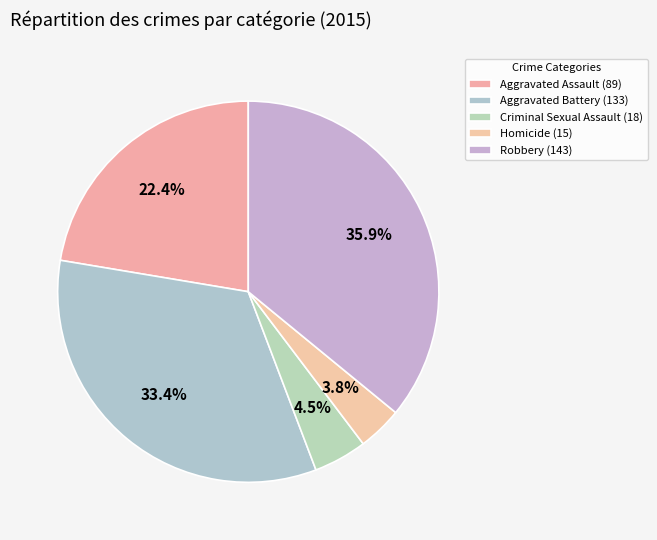

Which slice is the largest?

Robbery